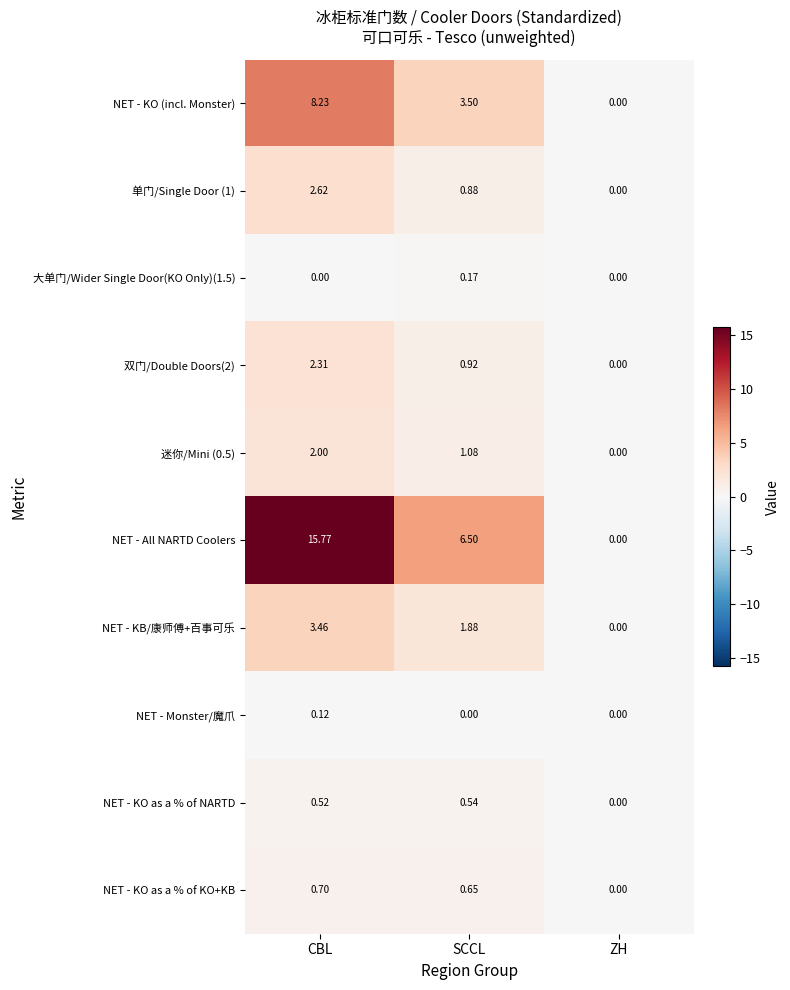

Which label corresponds to the largest value in the chart?

CBL